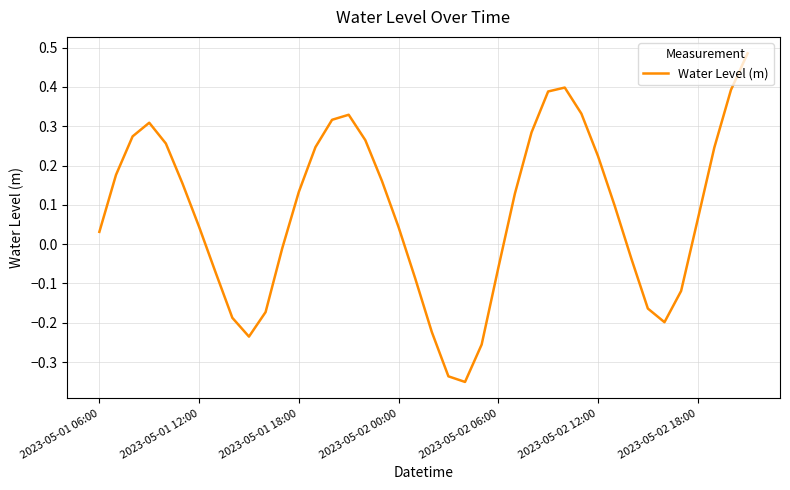

How many interior local valleys (lower than both neighbors) does the data have?

3